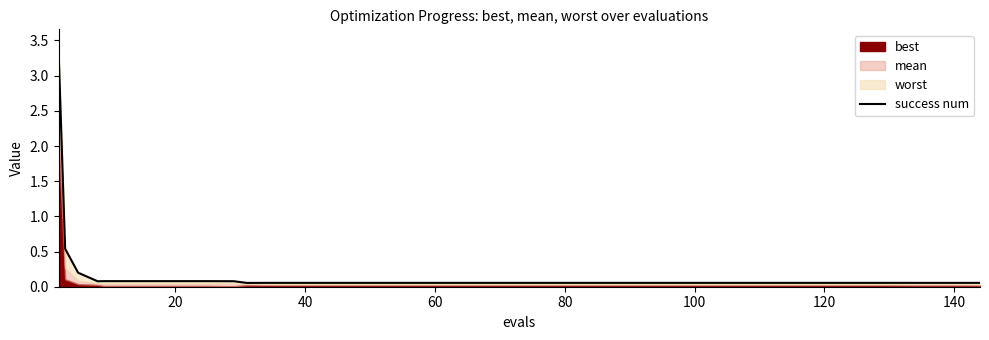

What is the difference between the maximum and minimum values?

3.3